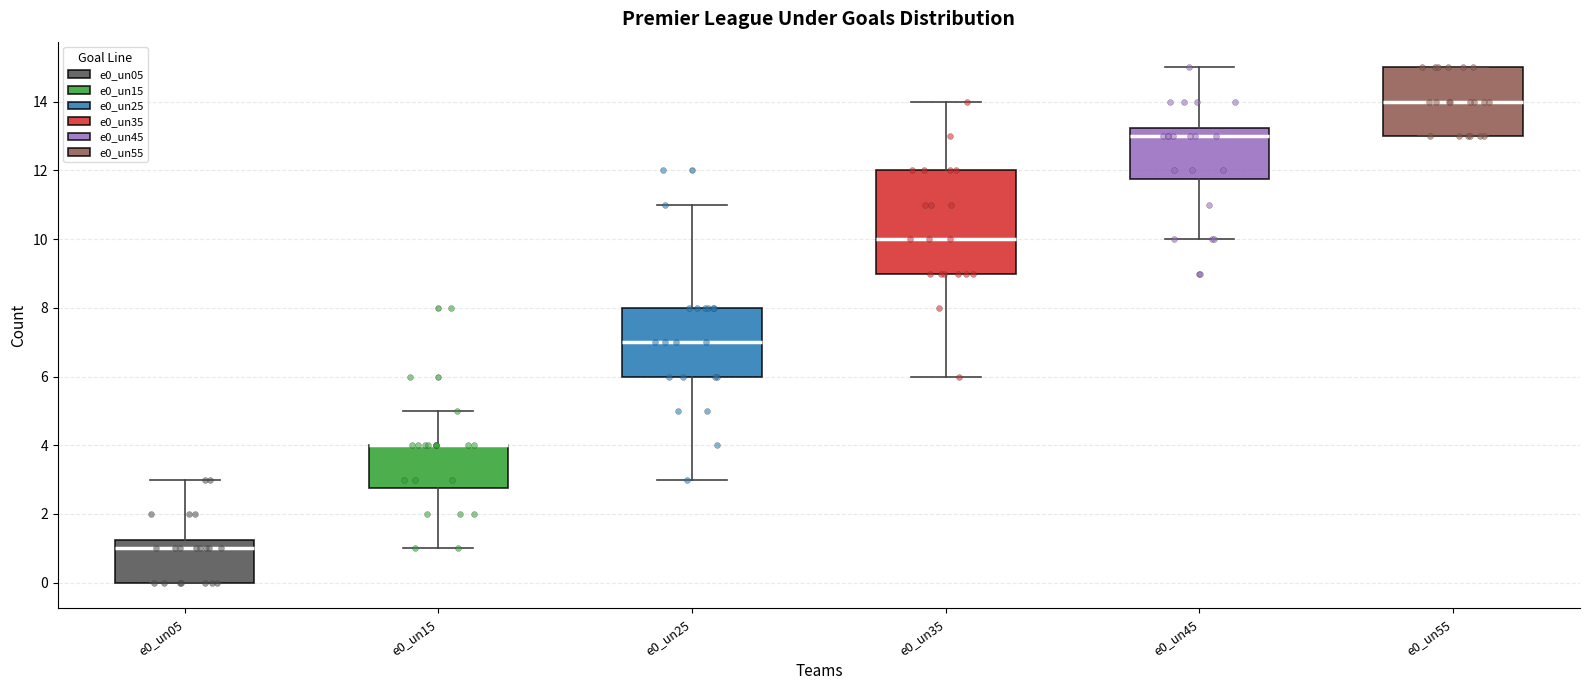

Where does the median line of the box for e0_un55 sit on the y-axis? The values are not printed on the chart, so give them approximately, as read against the axis.

14.0